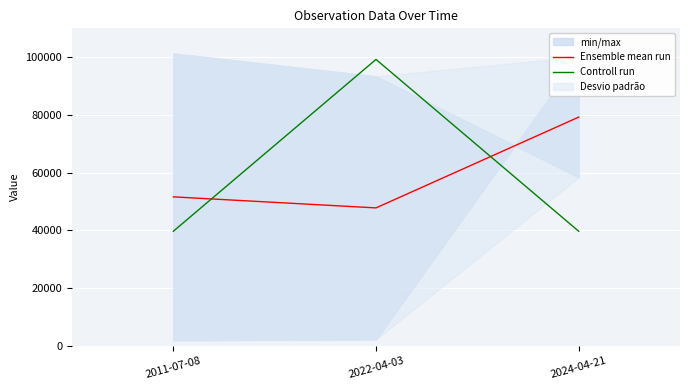

Reading left to right, what are all the values shown in this chart?

Ensemble mean run: 2011-07-08=51602.0	2022-04-03=47777.5	2024-04-21=79228.5
Controll run: 2011-07-08=39690.7	2022-04-03=99226.7	2024-04-21=39690.7